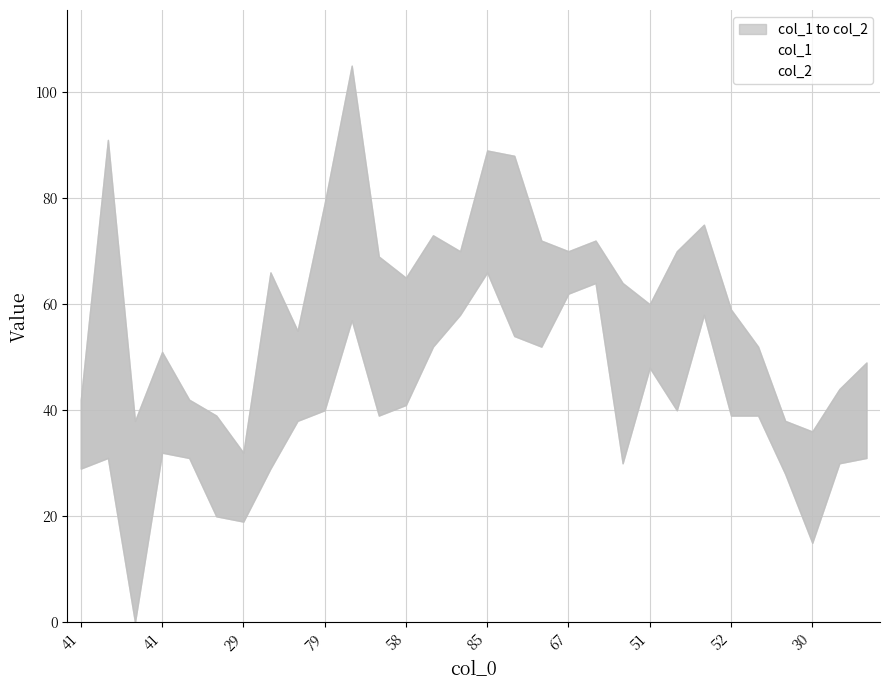

True or false: col_1 and col_2 intersect in this chart.

False